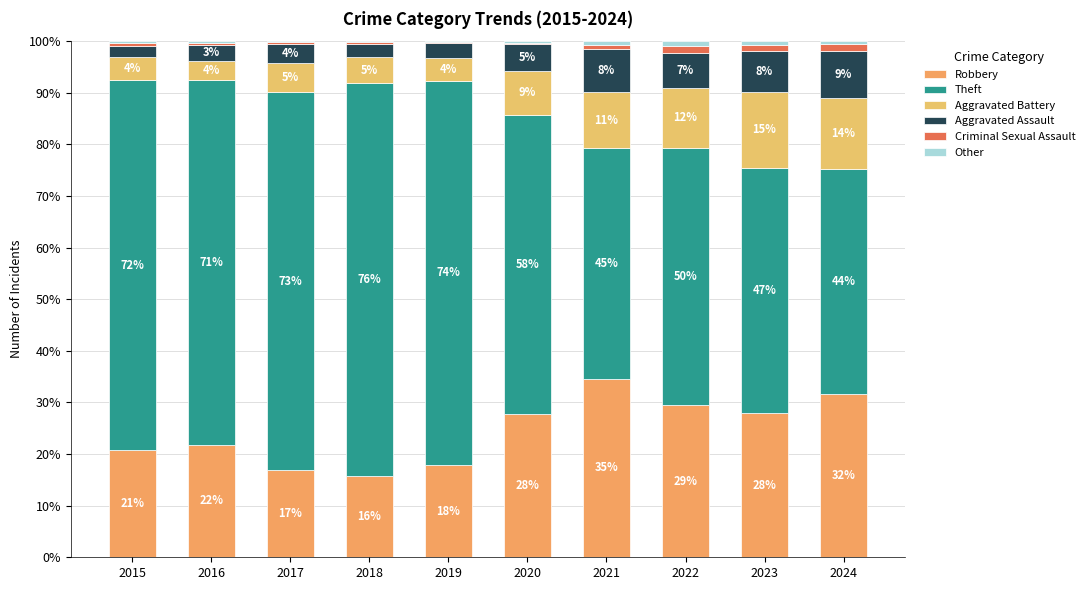

Does the chart contain stacked bars?

Yes